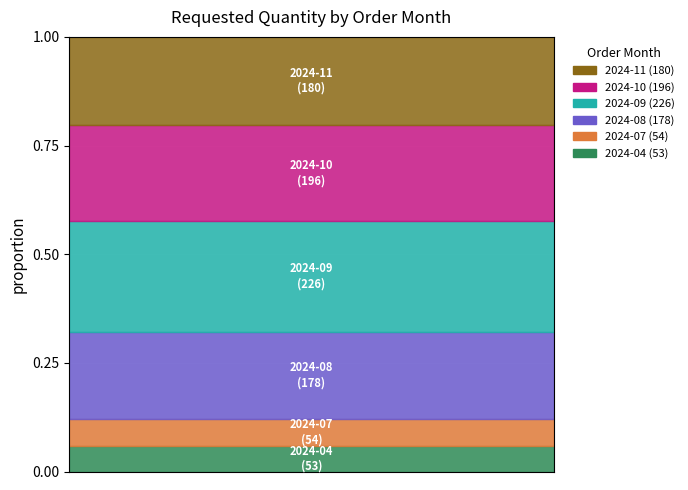

What is the minimum value shown in the chart?

53